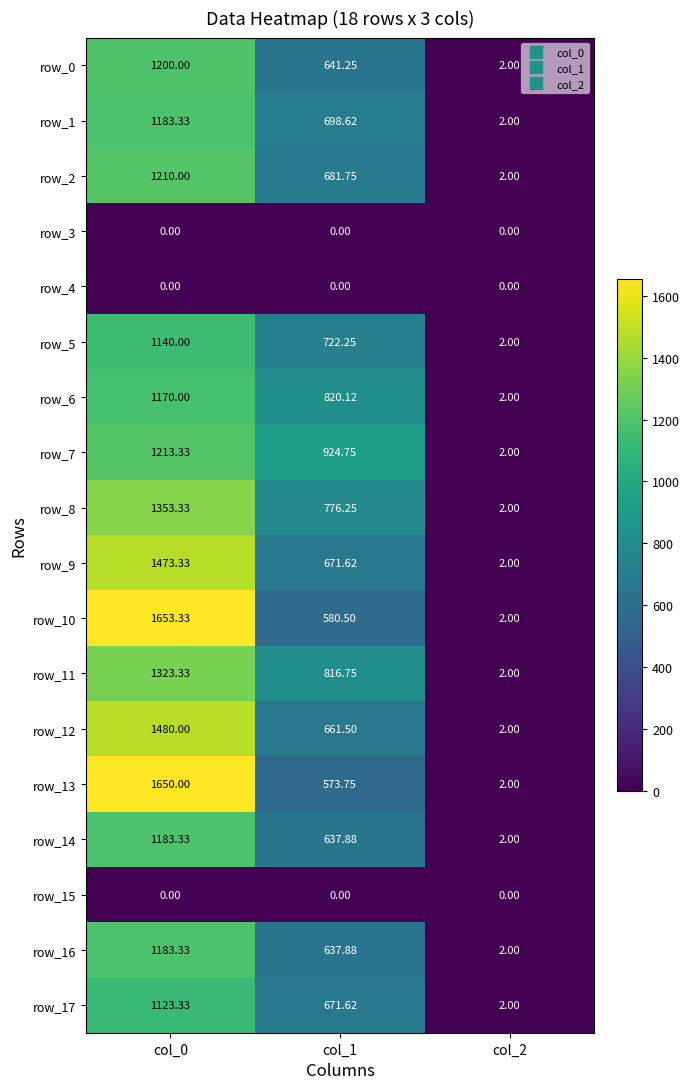

Is the value of row_14 at col_1 greater than the value of row_8 at col_2?

Yes